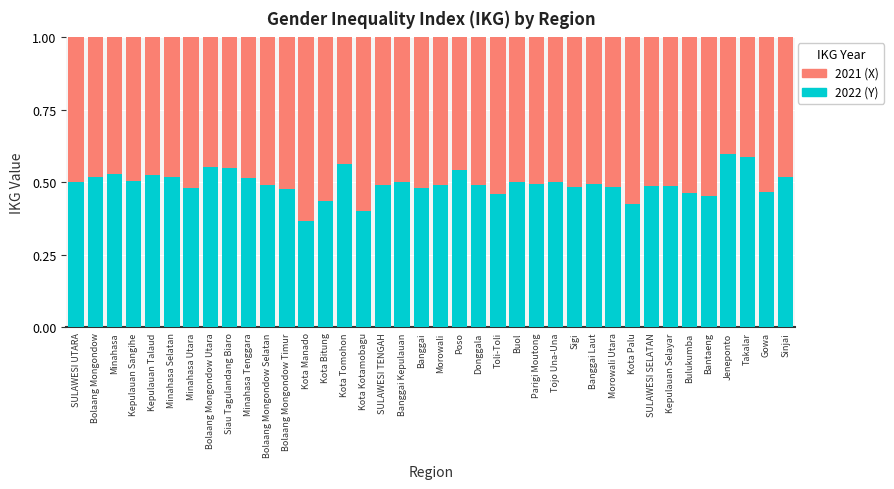

What is the total value across all series at Banggai?

1.0